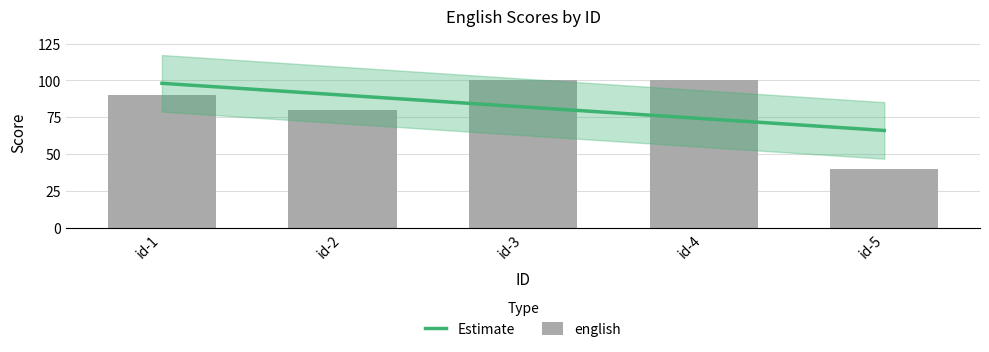

Is it true that the value at id-5 is 40?

True